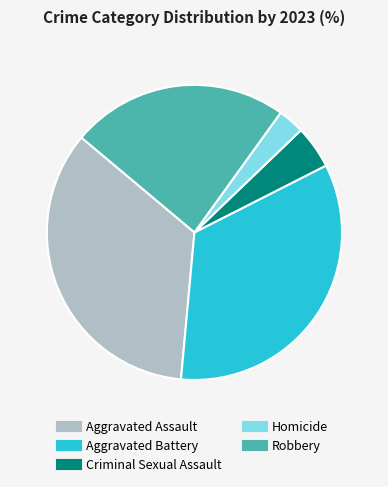

Rank the categories by value from lowest to highest.

Homicide, Criminal Sexual Assault, Robbery, Aggravated Battery, Aggravated Assault